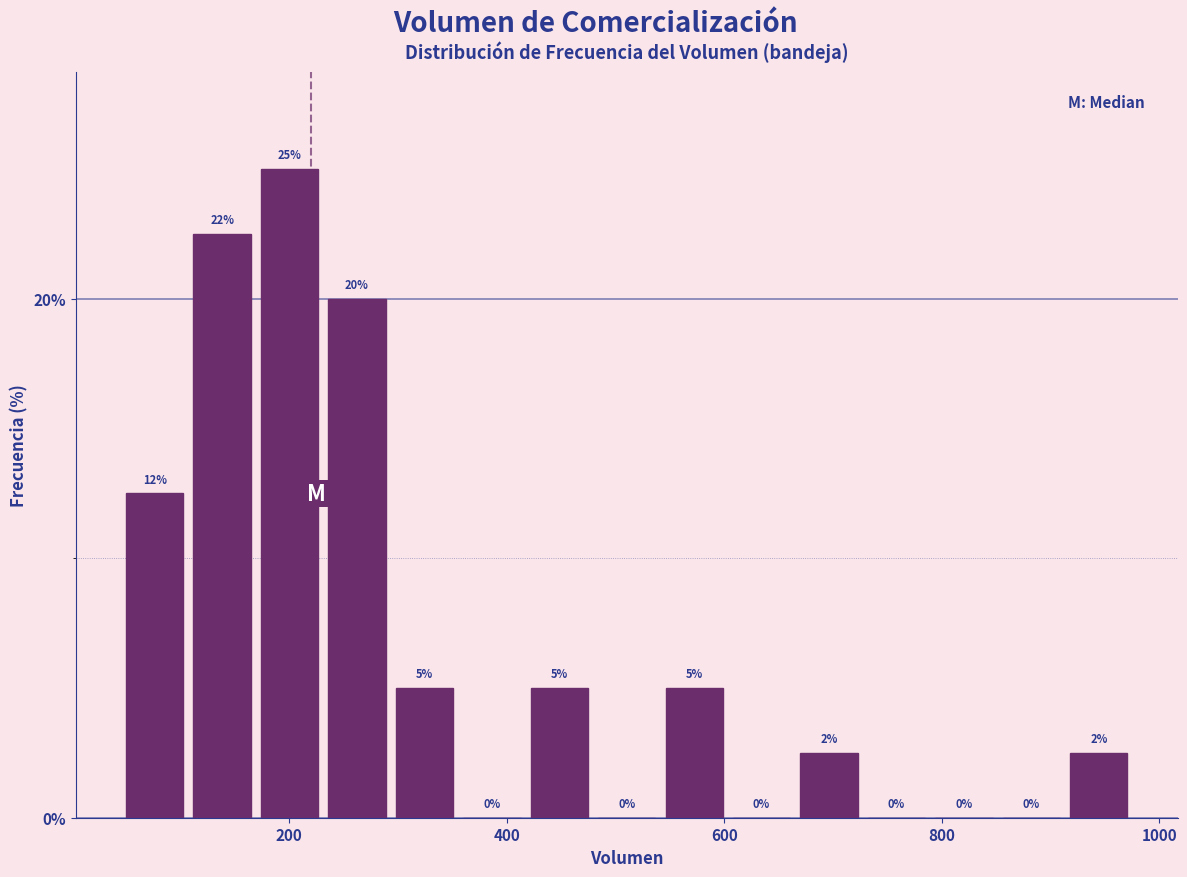

Read against the x-axis, roughly where is the centre of the tallest bar?

200